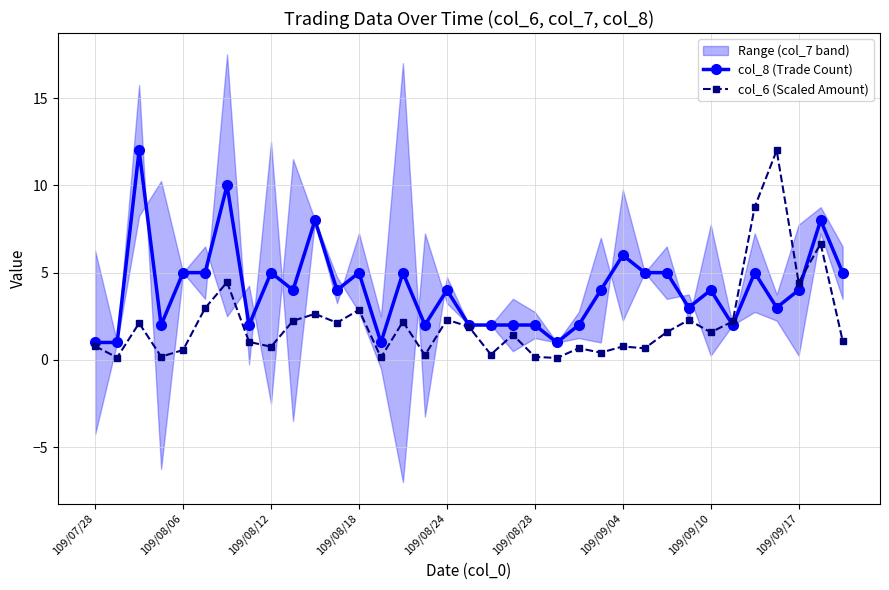

After their last crossing, which series has the higher values: col_6 (Scaled Amount) or col_8 (Trade Count)?

col_8 (Trade Count)